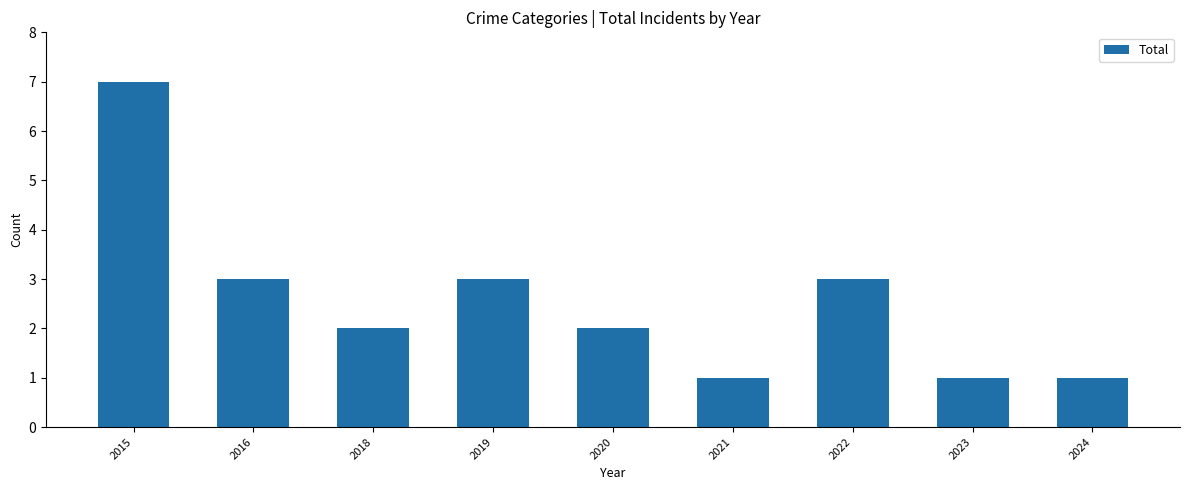

True or false: the data shows 3 at 2016.

True